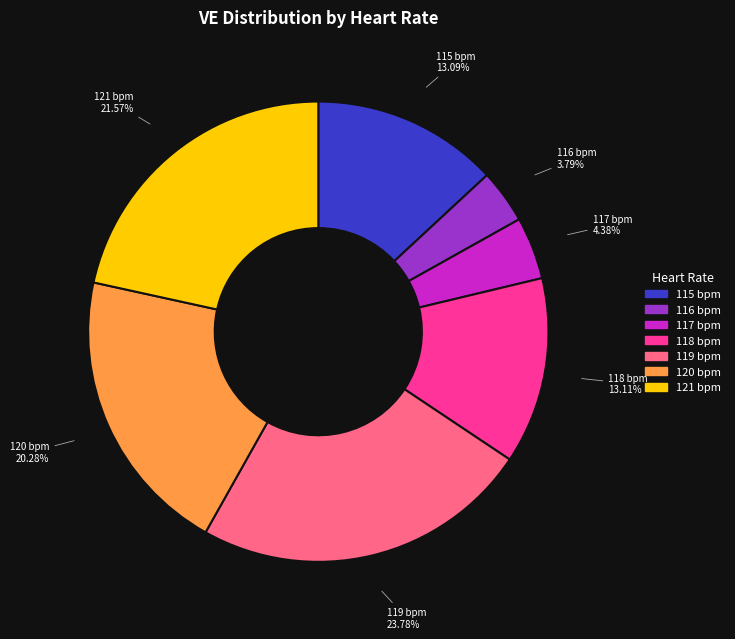

Which slice is the largest?

119 bpm